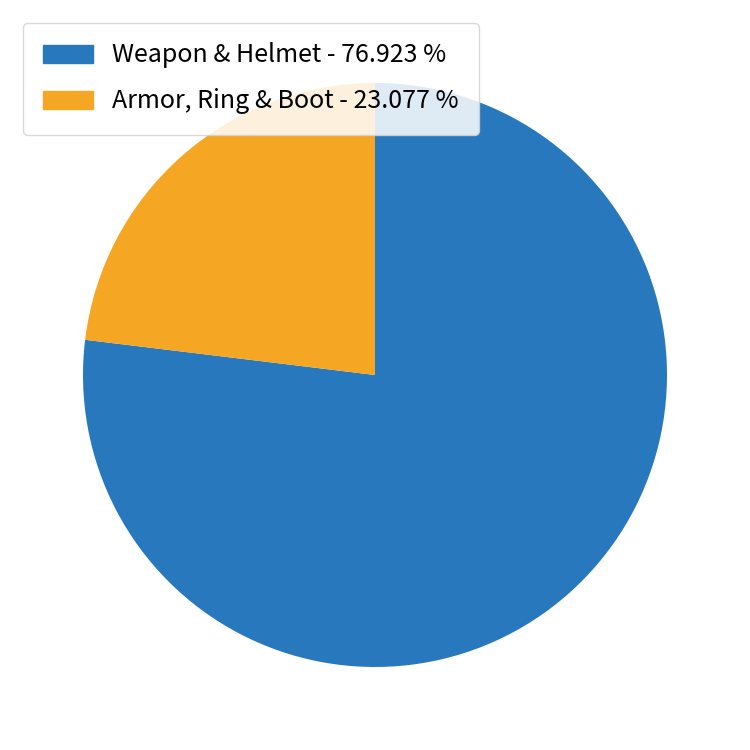

How many segments does this pie chart have?

2